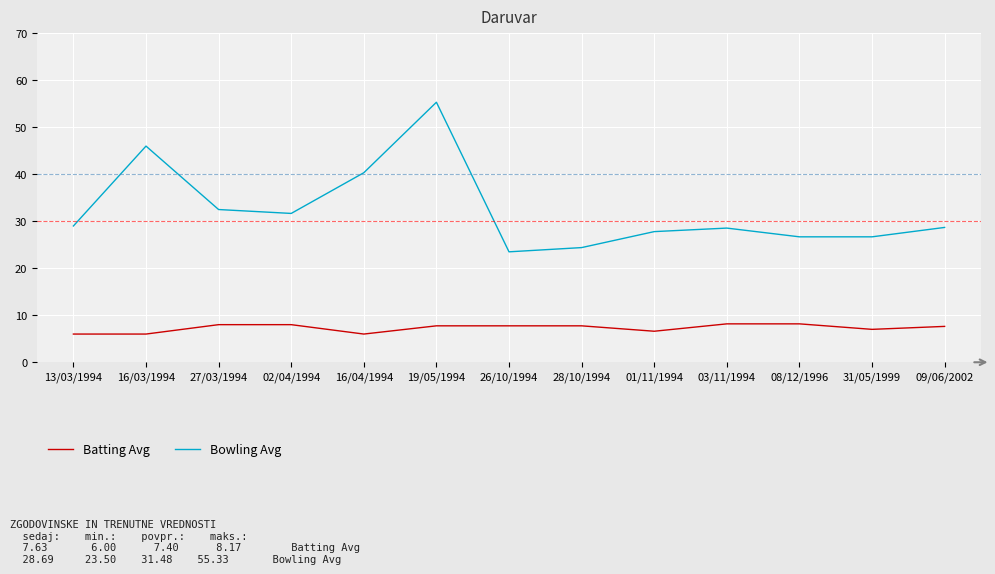

Which series has the largest range (max minus min)?

Bowling Avg